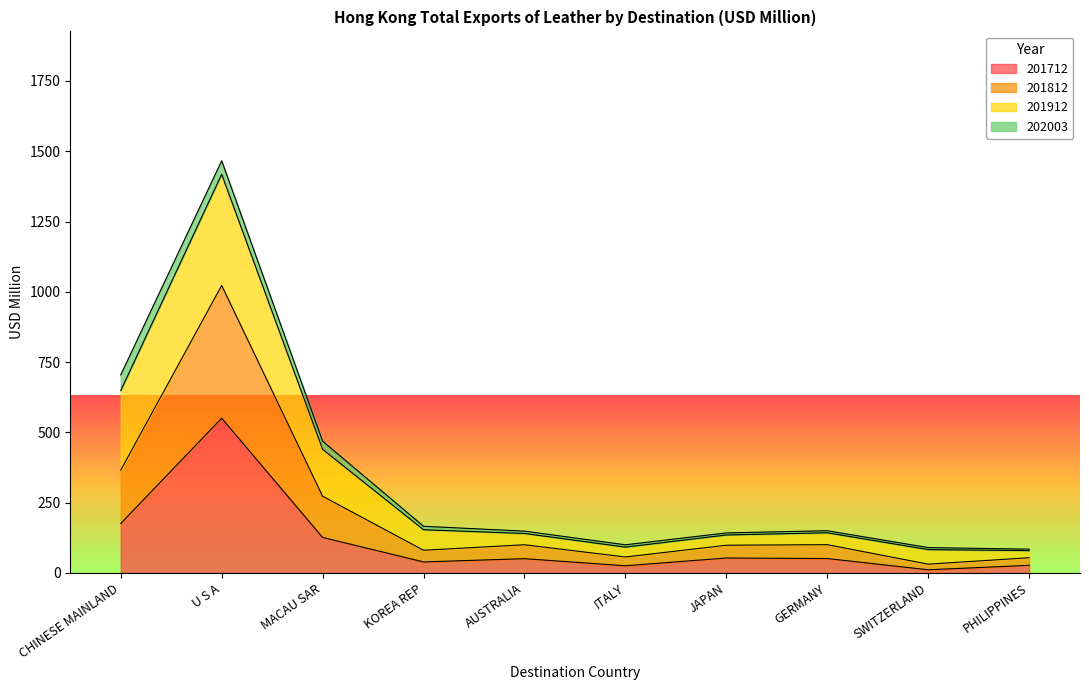

Is it true that 201712 equals 126.4 at MACAU SAR?

True